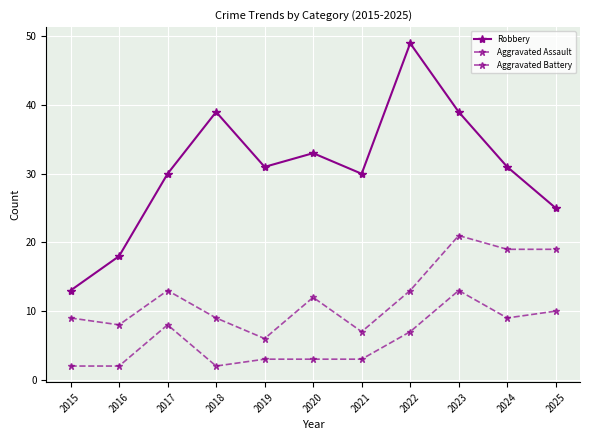

How many series are shown in this chart?

3